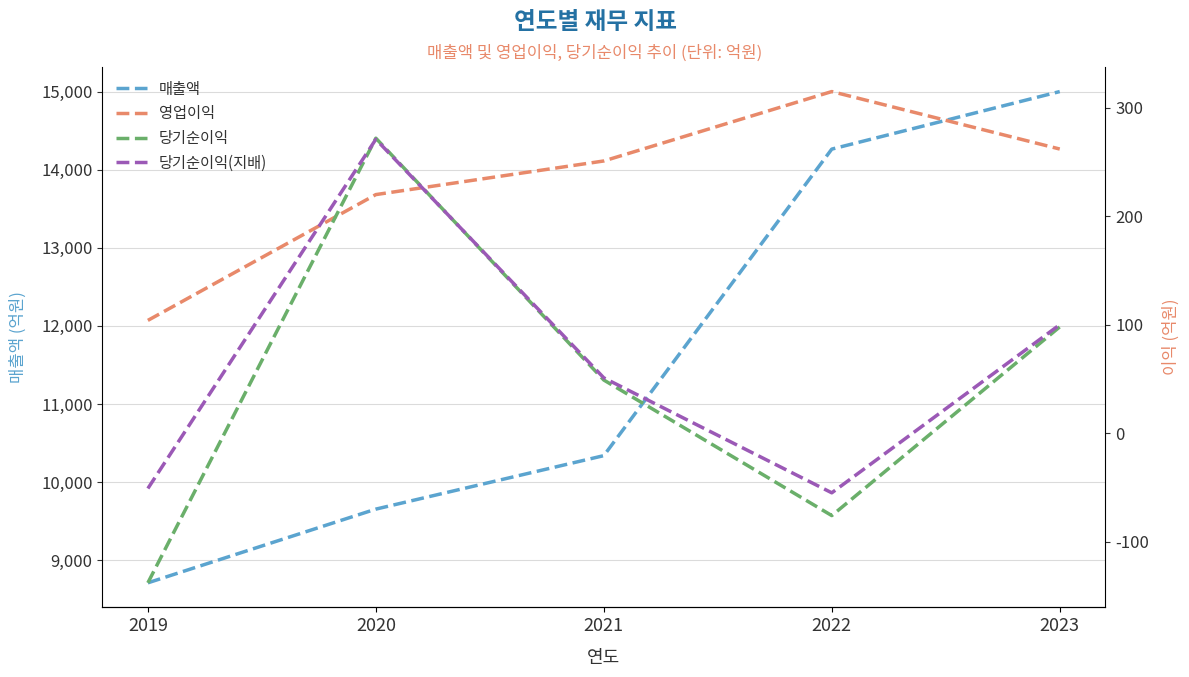

Read the 매출액 value at 2020, to the nearest 50.

9650